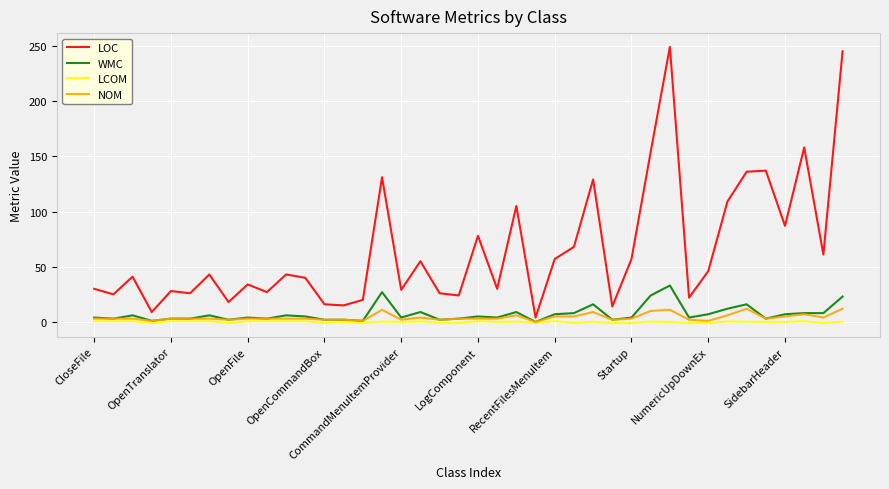

What is the maximum value for NOM?

12.0